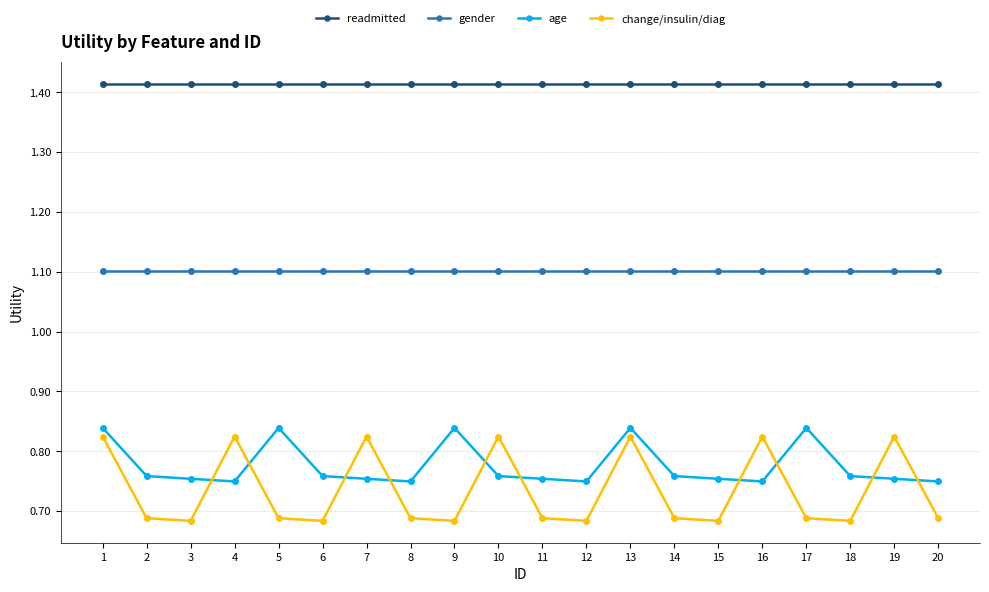

Which series has the largest range (max minus min)?

change/insulin/diag